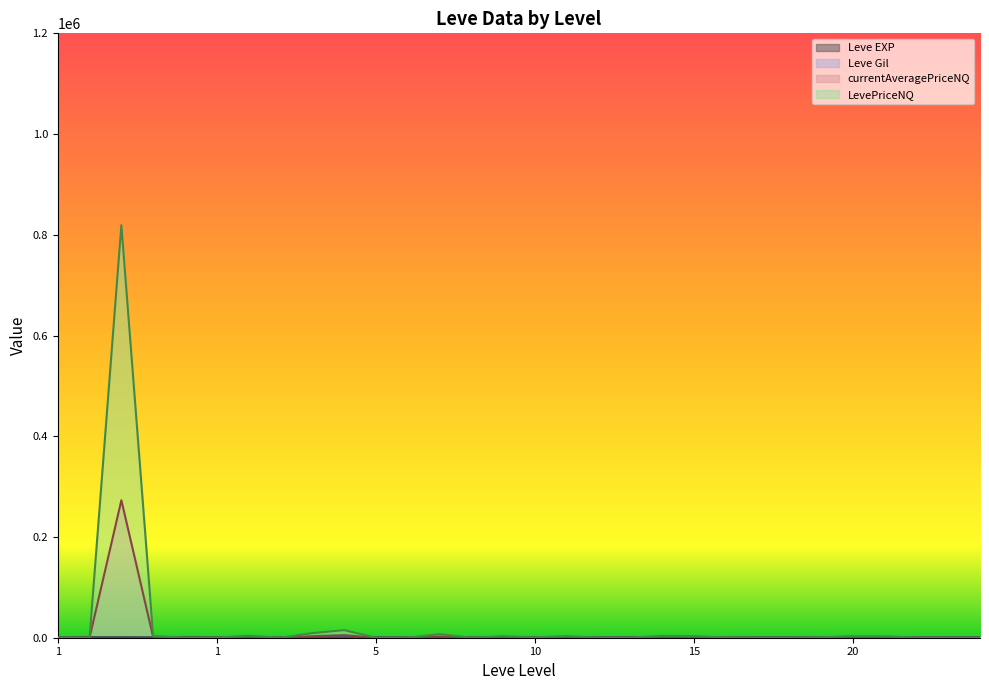

Reading left to right, what are all the values shown in this chart?

Leve EXP: 1.0	540.0	630.0	370.0	900.0	370.0	1.0	6.0	1.0	2.0	1.0	3.0	3.0	3.0	9.0	4.0	3.0	10.0	17.0	7.0	19.0	13.0	11.0	18.0	11.0	13.0	18.0	22.0	12.0	22.0
Leve Gil: 420.0	112.0	112.0	112.0	113.0	112.0	170.0	280.0	810.0	790.0	980.0	140.0	780.0	220.0	990.0	770.0	220.0	480.0	740.0	170.0	270.0	40.0	390.0	330.0	880.0	190.0	680.0	960.0	490.0	570.0
currentAveragePriceNQ: 93.3	0.0	273026.0	1042.3	99.7	100.0	1294.0	0.0	2995.0	5016.7	64.5	0.0	2333.0	0.0	1001.0	212.2	1061.6	0.0	0.0	1249.0	991.0	162.1	0.0	0.0	280.0	991.0	900.0	95.5	0.0	0.0
LevePriceNQ: 93.3	0.0	819078.0	3126.9	299.0	300.0	3882.0	0.0	8985.0	15050.0	193.5	0.0	6999.0	0.0	3003.0	636.8	3184.8	0.0	0.0	3747.0	2973.0	486.4	0.0	0.0	840.0	2973.0	2700.0	286.5	0.0	0.0